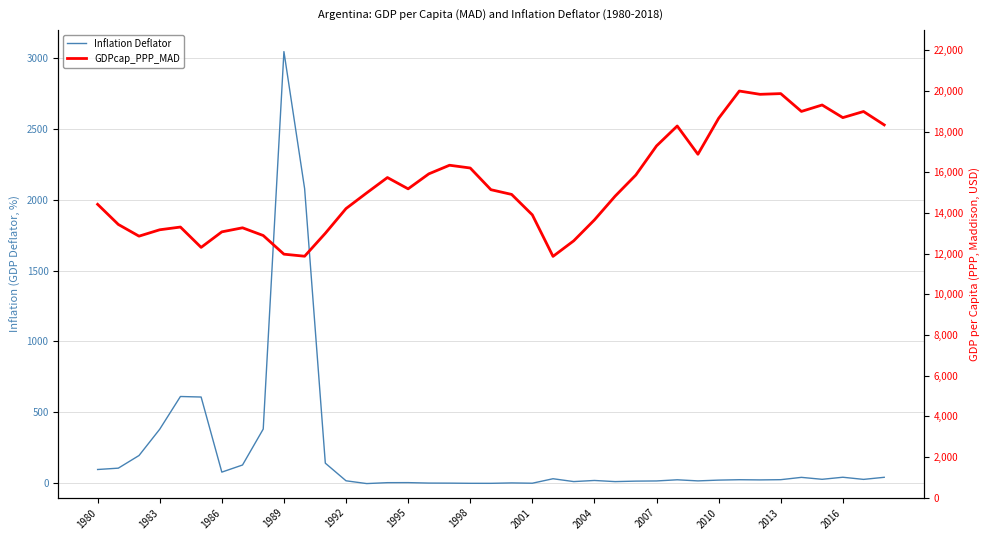

What is the difference between the second highest and second lowest values in the GDPcap_PPP_MAD series?

7998.0